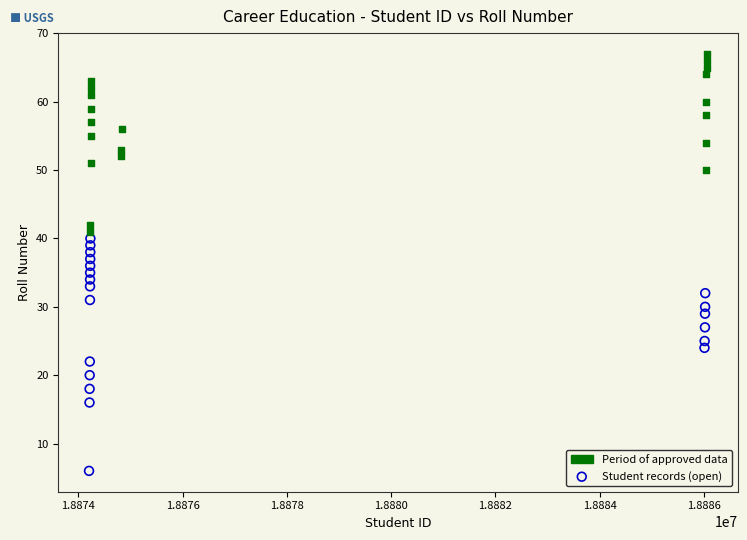

Which series reaches the maximum Y coordinate?

Period of approved data